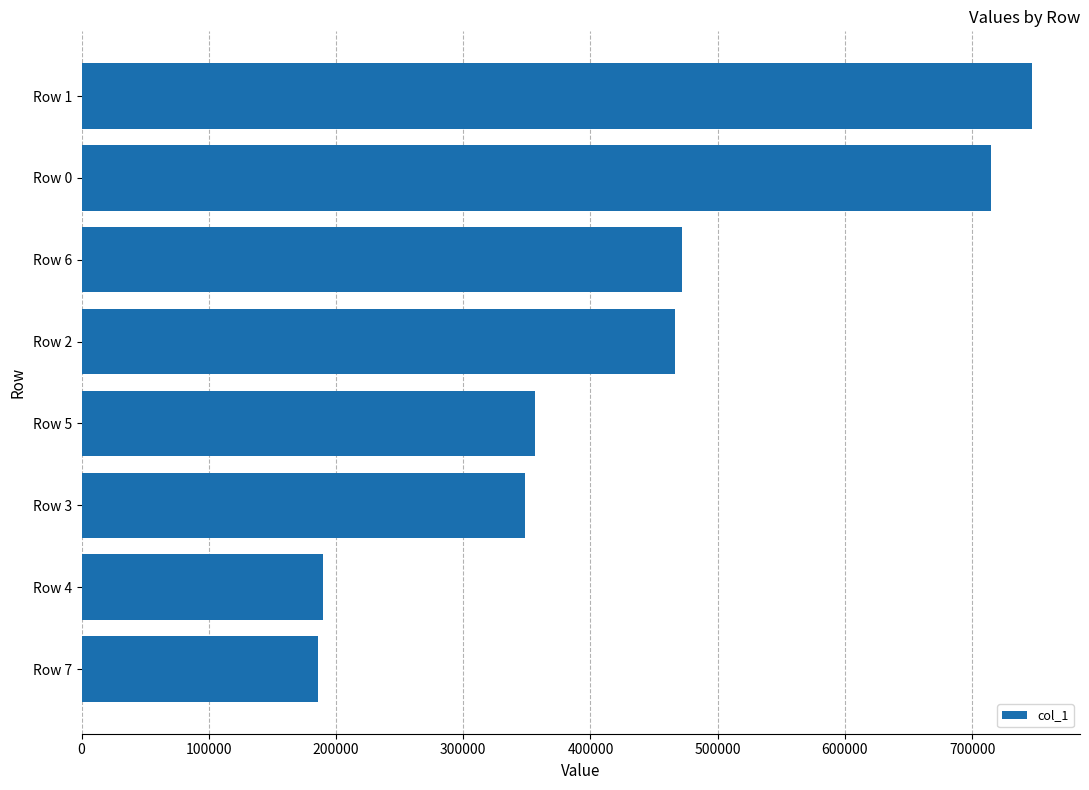

Between Row 1 and Row 0, which is larger?

Row 1